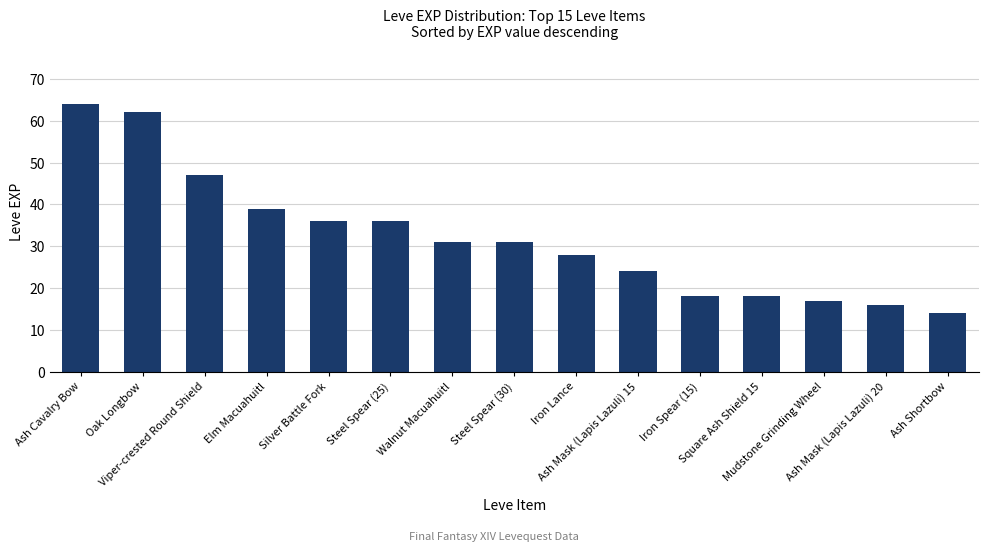

What is the value of the 8th bar from the left?

31